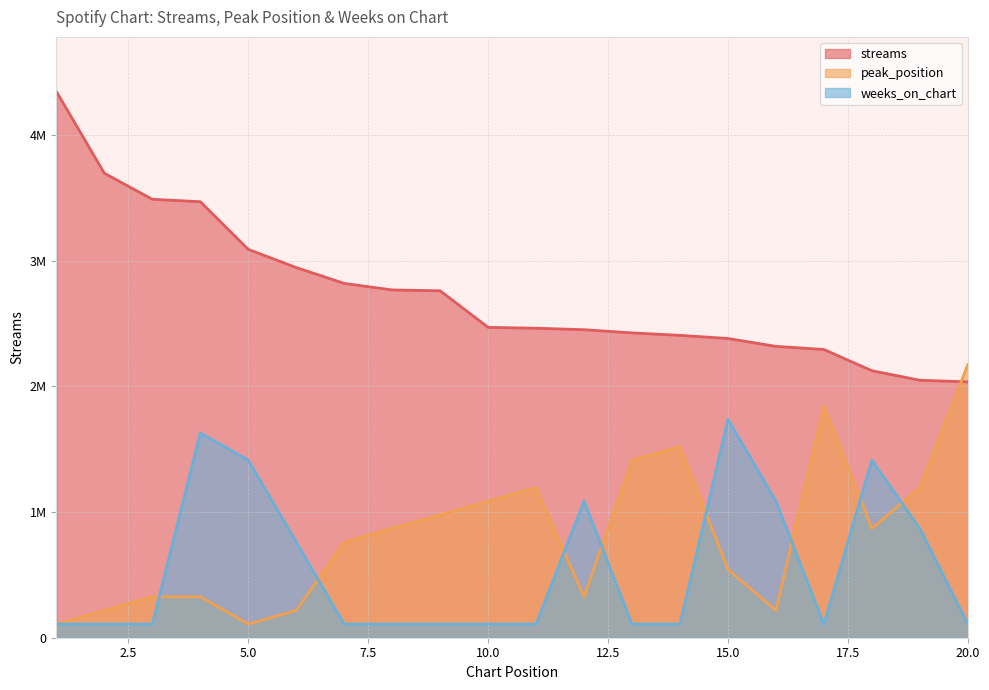

True or false: weeks_on_chart has more than 1 interior local peaks.

True